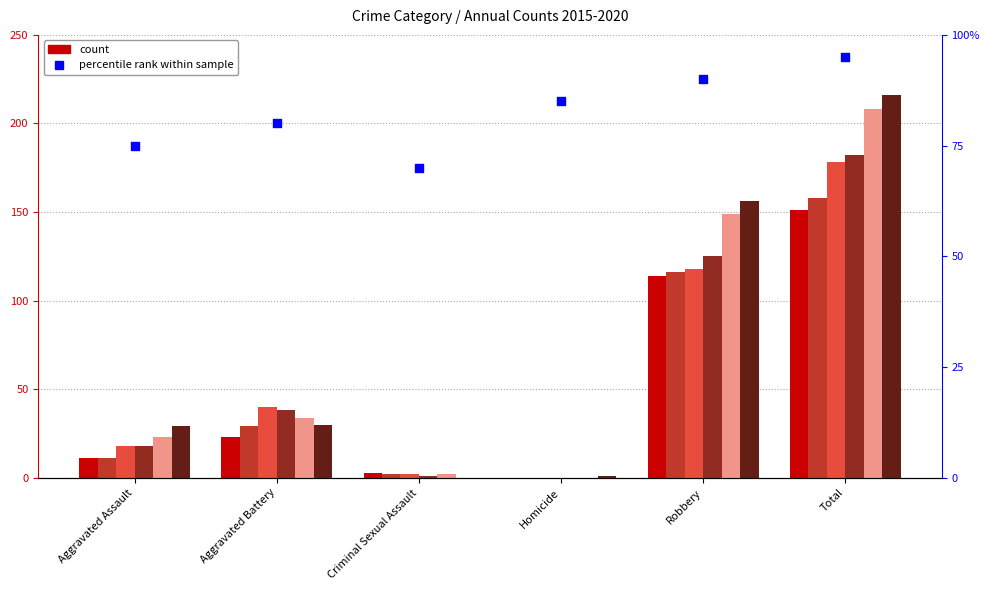

Approximately how many times larger is the value at Criminal Sexual Assault compared to Aggravated Battery?

0.9